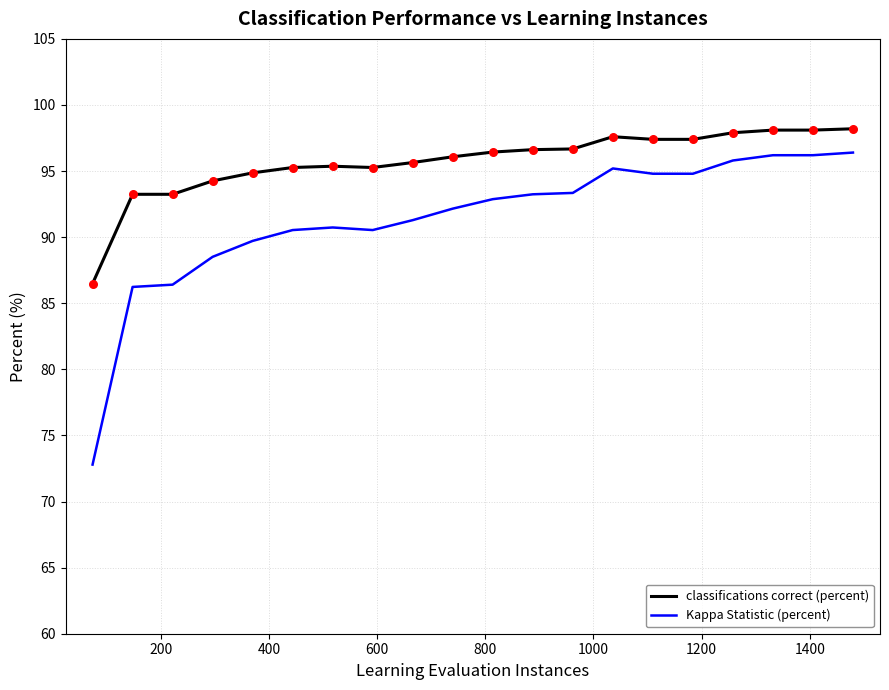

Which series has the widest spread of values?

Kappa Statistic (percent)